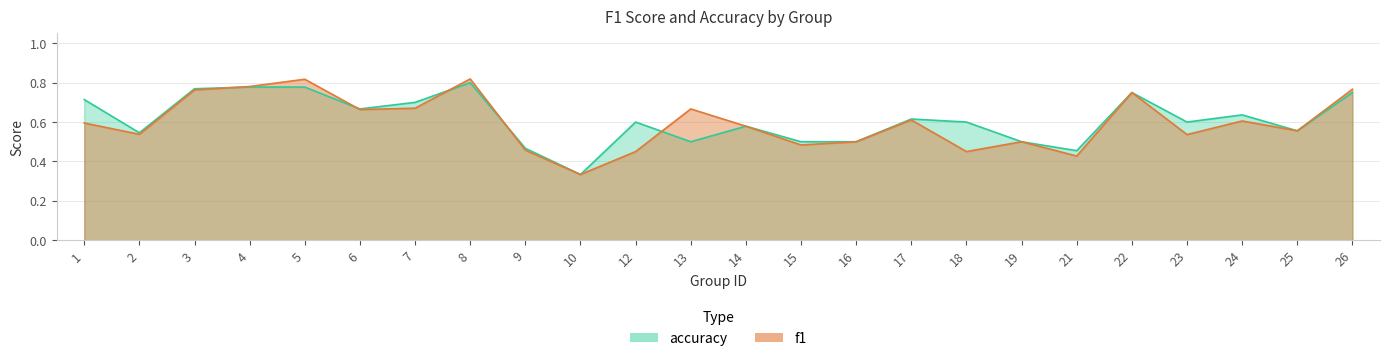

What is the minimum value for accuracy?

0.3